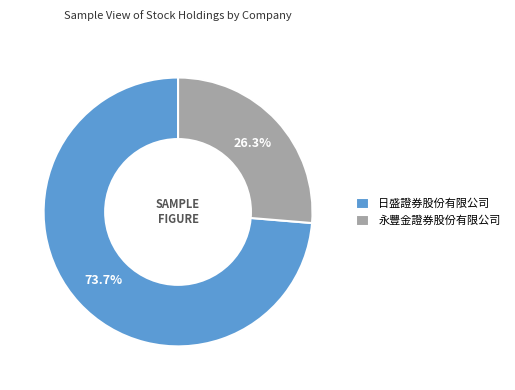

Which slice is the largest?

日盛證券股份有限公司